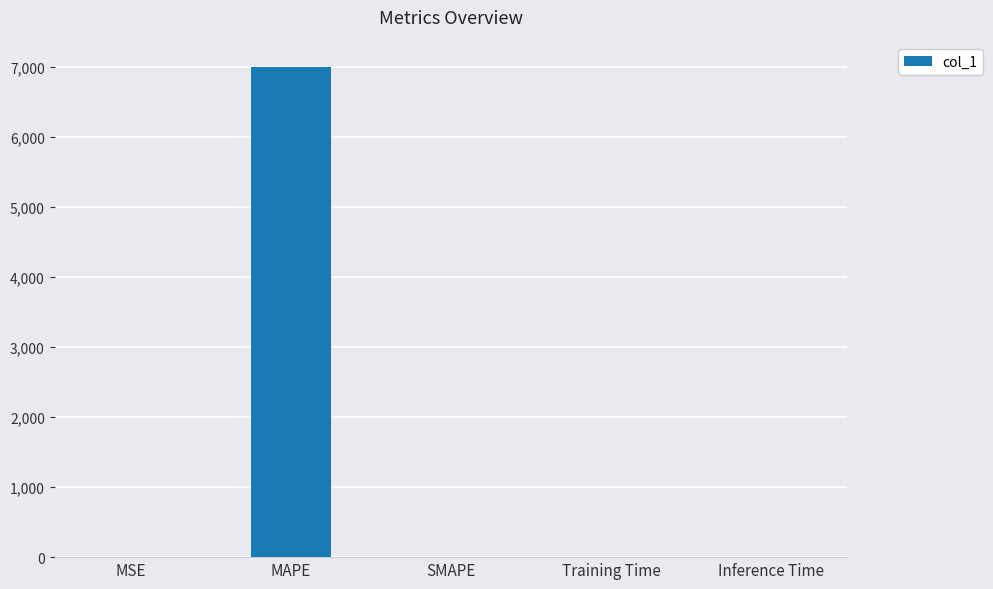

Which has a higher value, Training Time or MAPE?

MAPE